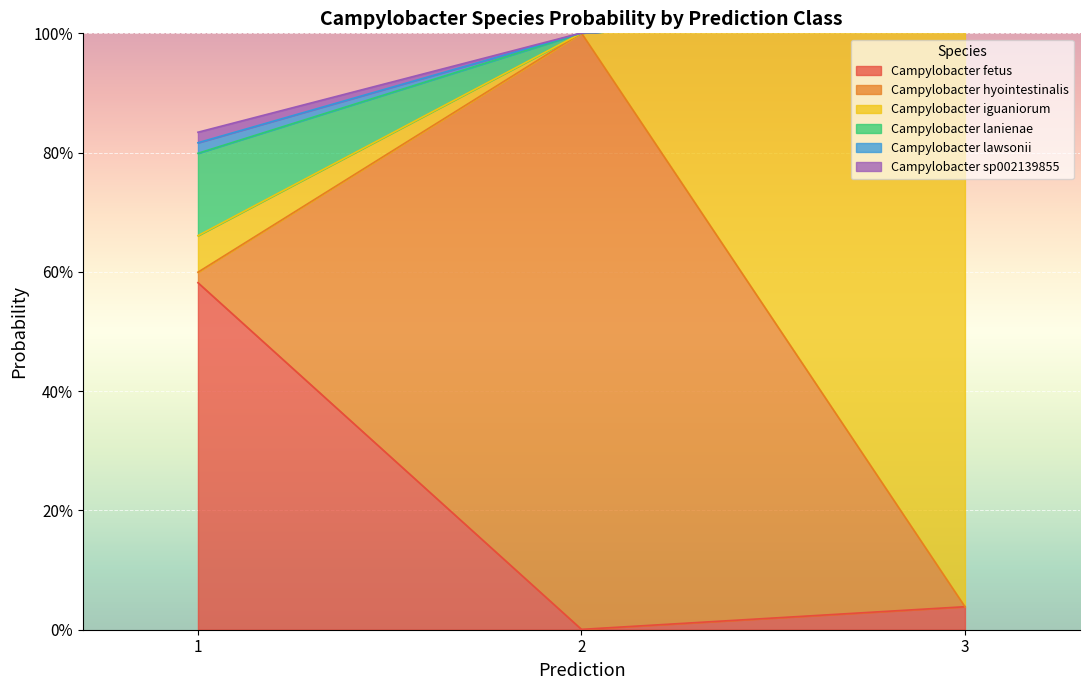

How many lines are shown in the chart?

6